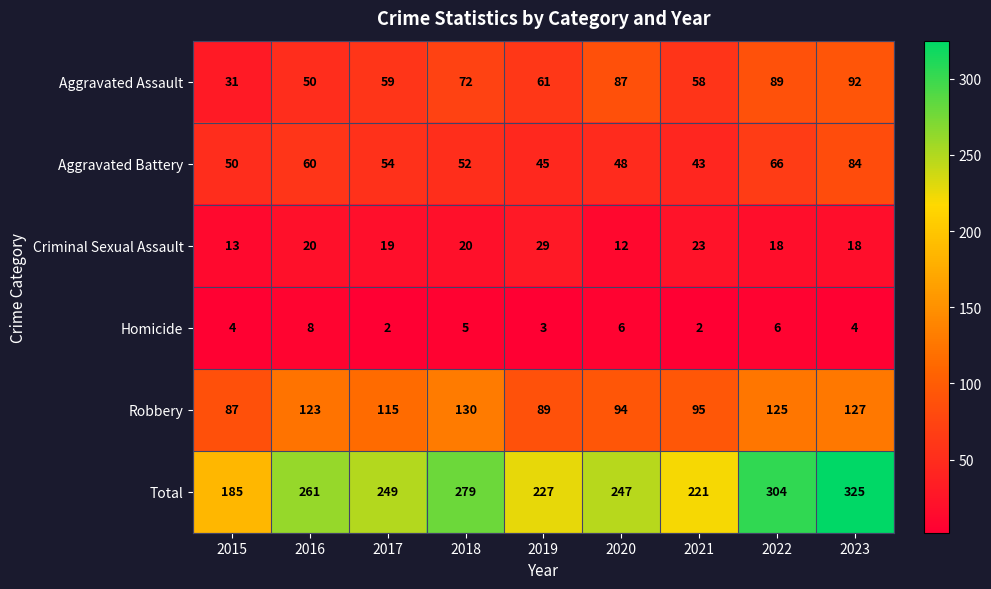

What is the difference between the maximum and minimum values in the Aggravated Assault series?

61